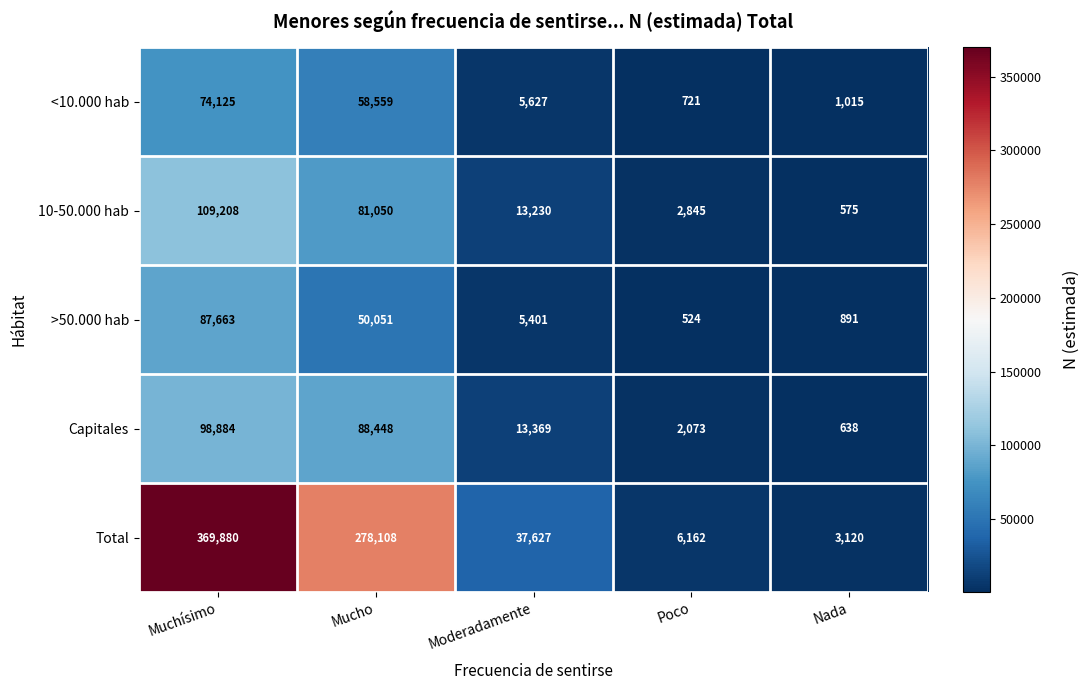

What is the sum of the >50.000 hab values at Nada and Moderadamente?

6292